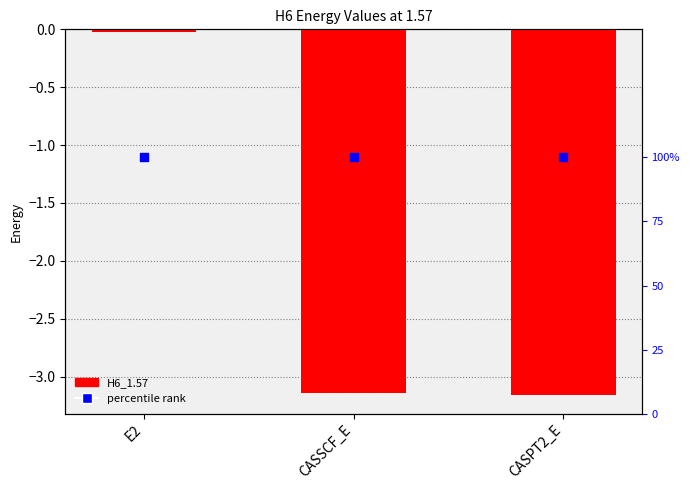

At how many categories does at least one series exceed -1?

3